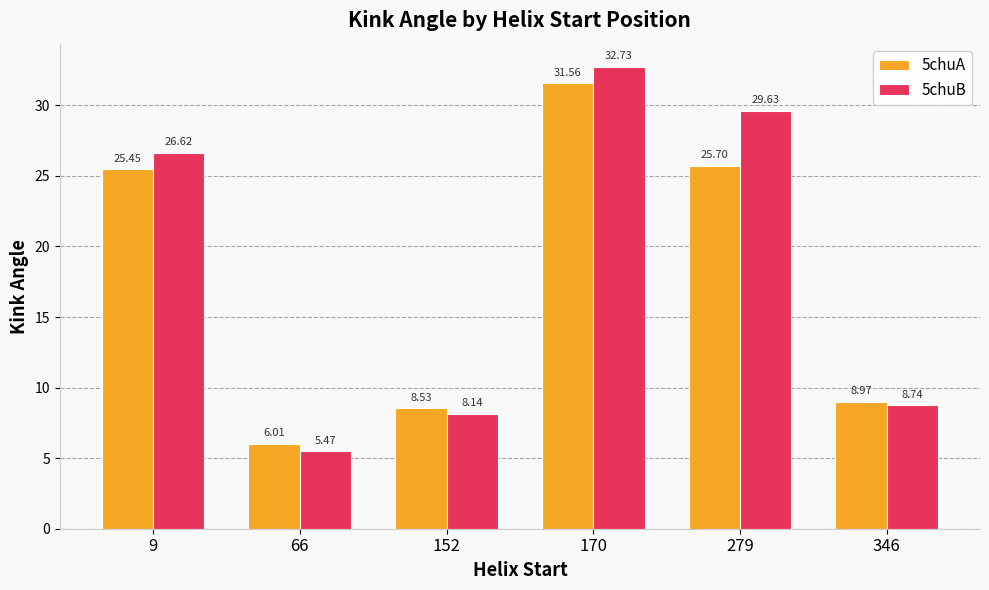

Rank the series by their maximum value, from highest to lowest.

5chuB, 5chuA